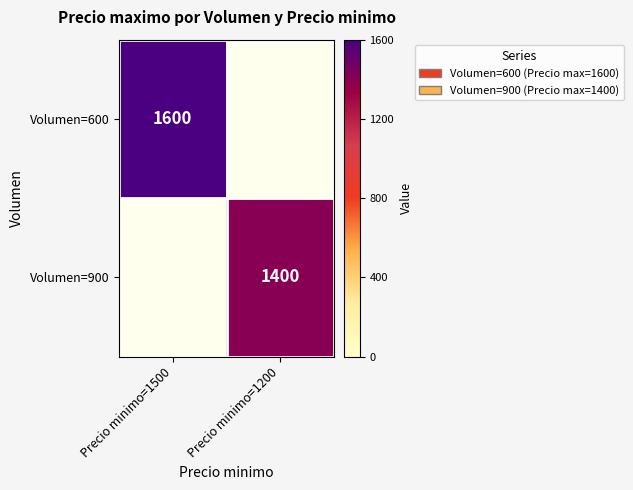

True or false: Volumen=900 has a value of 2127 at Precio minimo=1200.

False